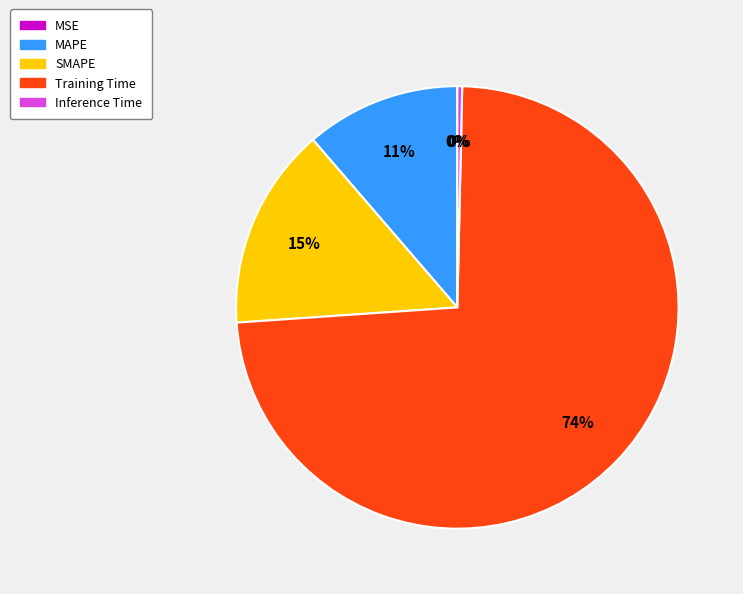

Which slice is the largest?

Training Time